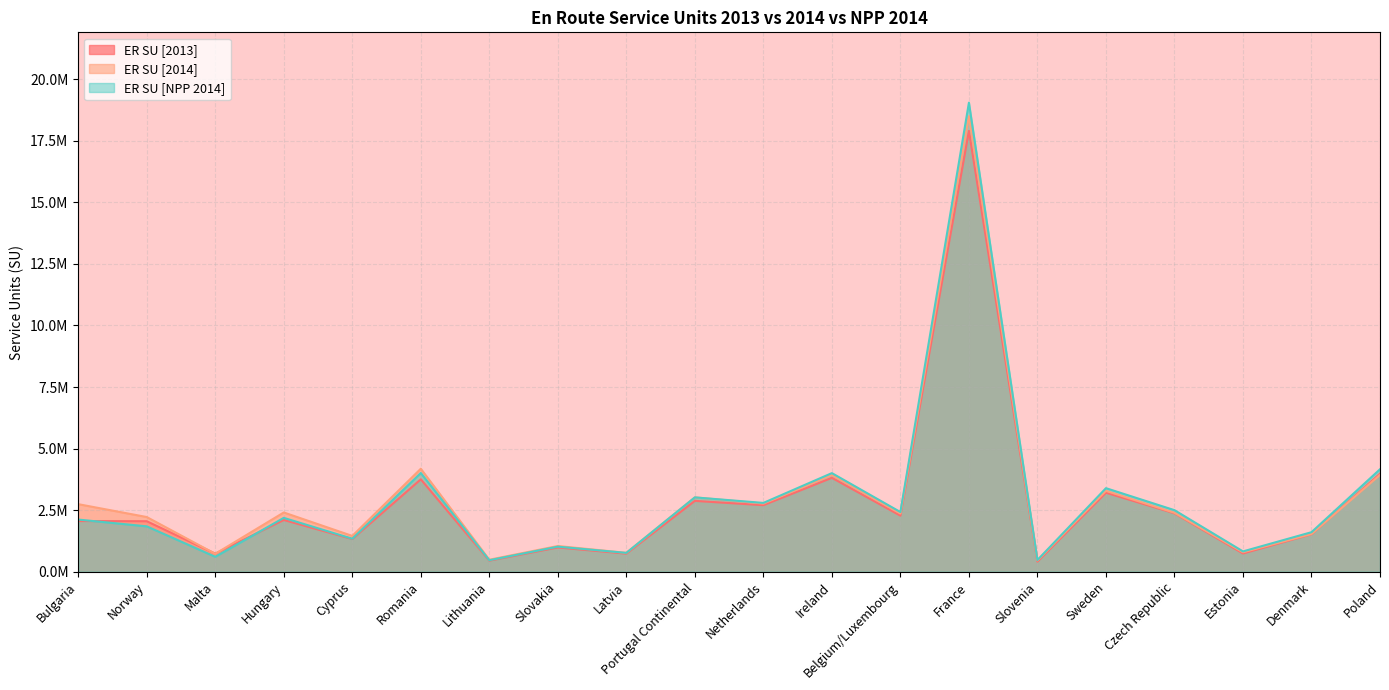

What is the label of the 15th point from the left?

Slovenia